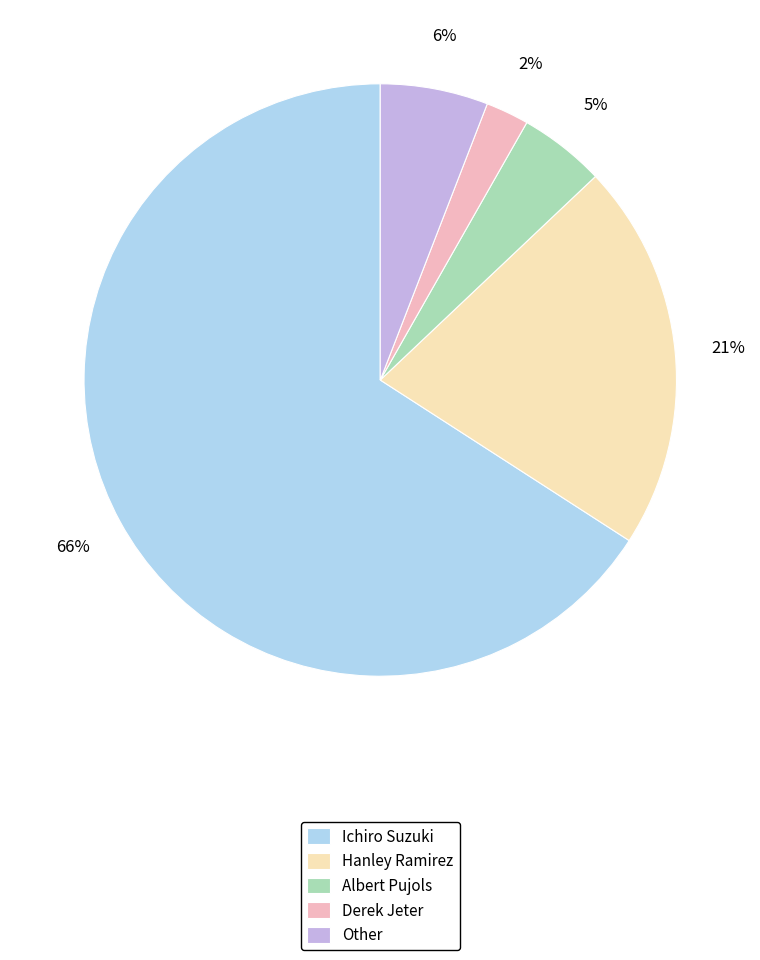

Is it true that Ichiro Suzuki is 52% of the pie?

False